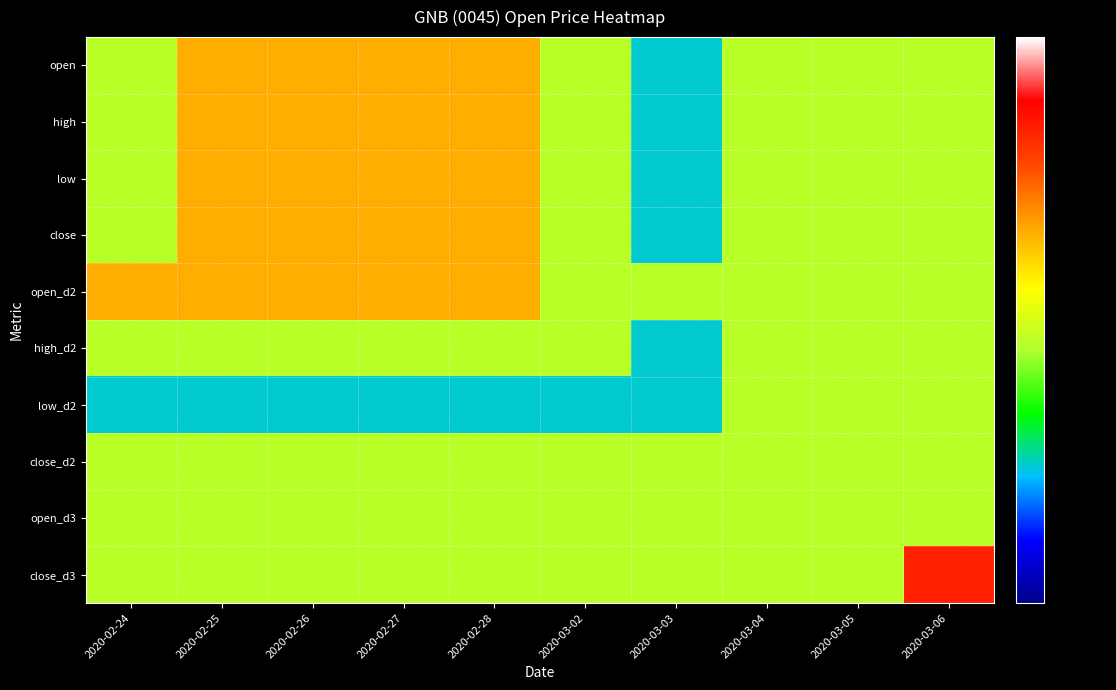

Between 2020-03-04 and 2020-03-06, which series saw the biggest shift?

close_d3